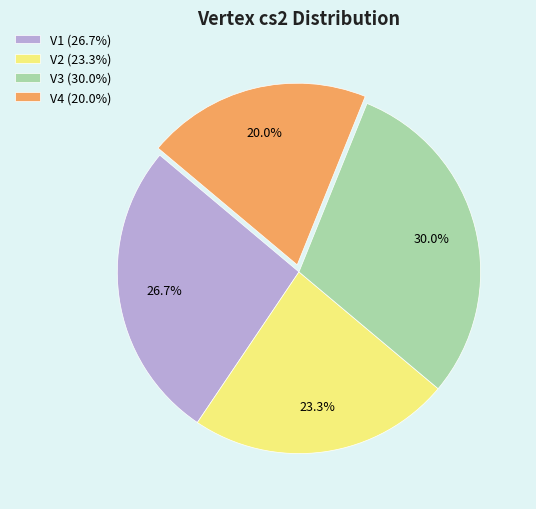

True or false: V3 accounts for 44% of the total.

False